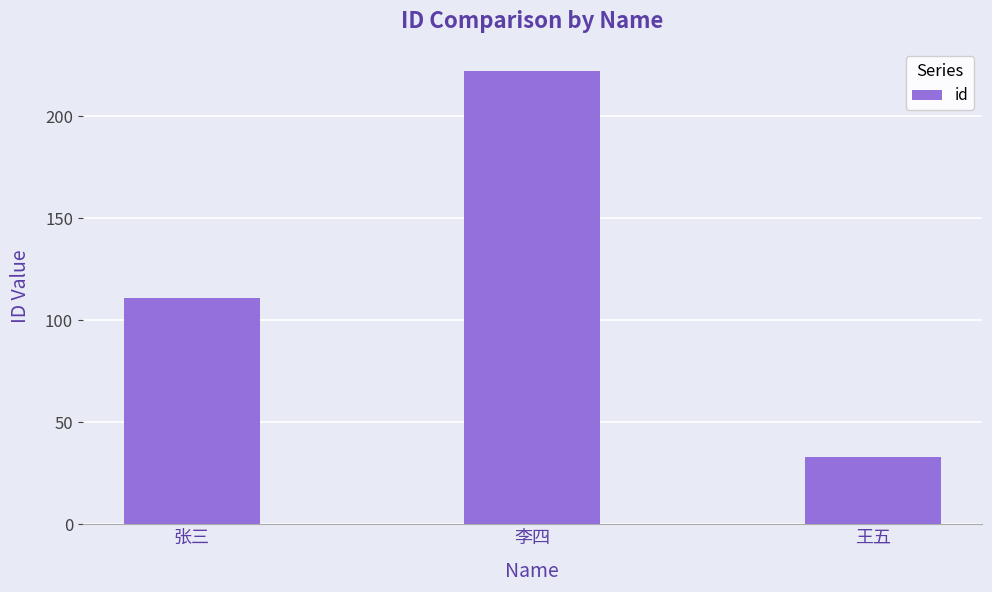

How many values are below 111?

1